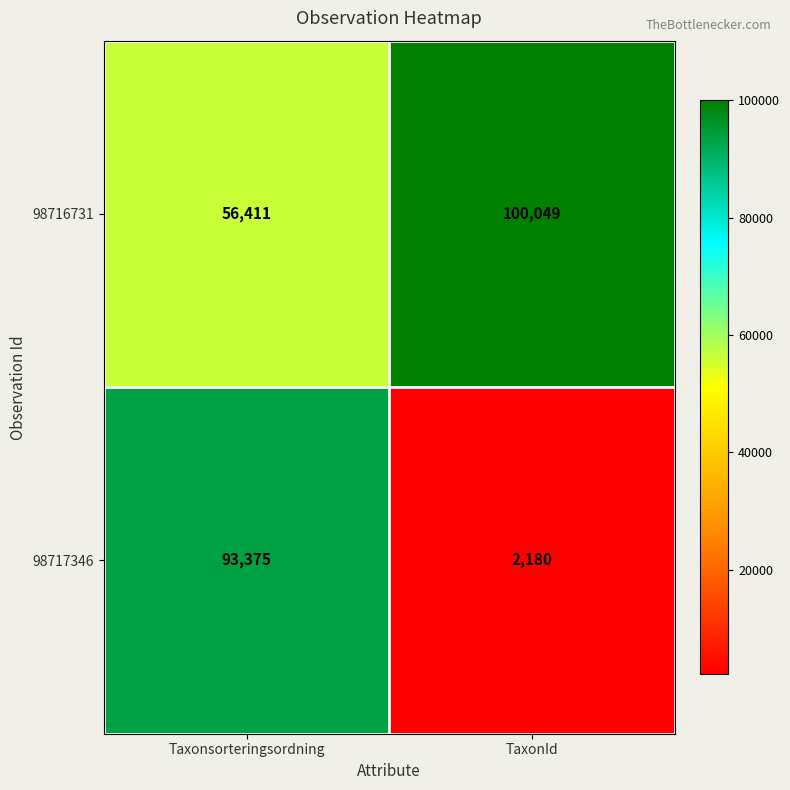

What is the total value across all series at Taxonsorteringsordning?

149786